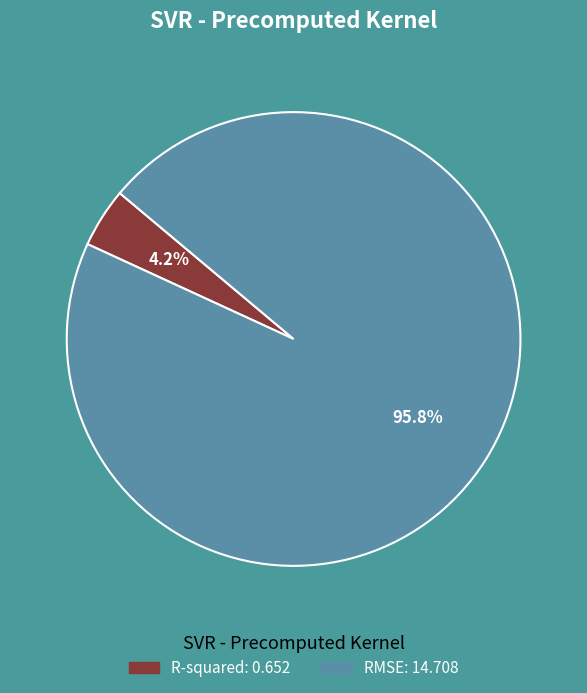

What percentage is the R-squared slice, to the nearest percent?

4%